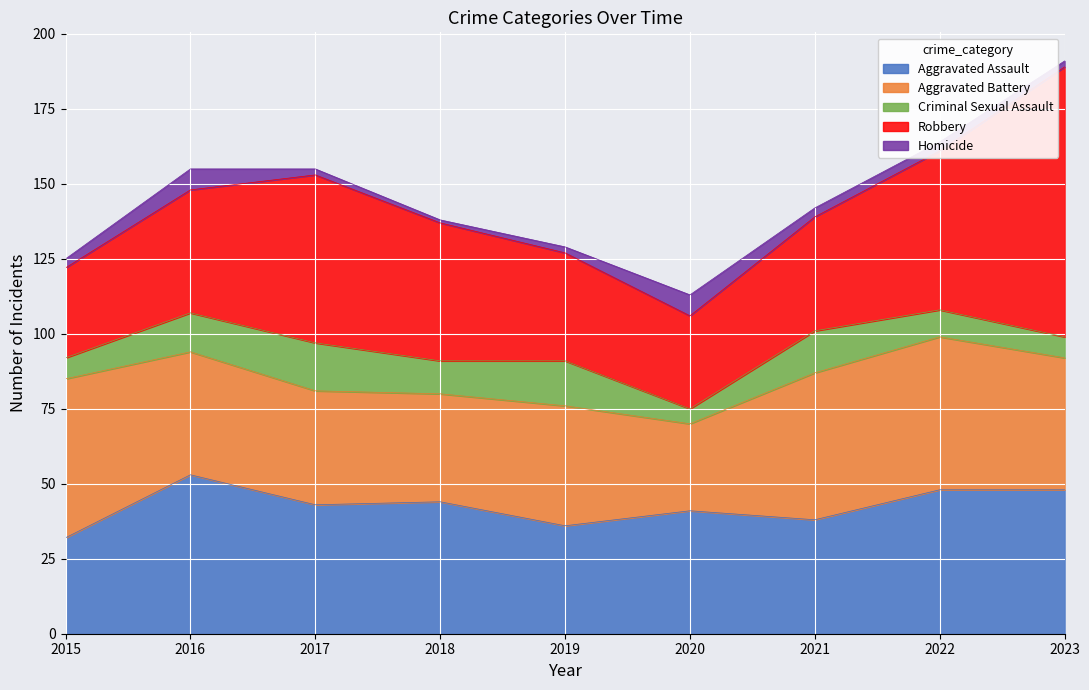

Which series has the largest total across all categories?

Robbery